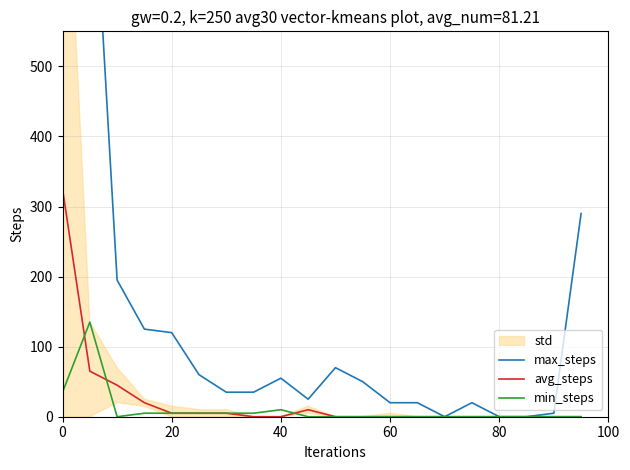

True or false: max_steps has more than 0 interior local peaks.

True